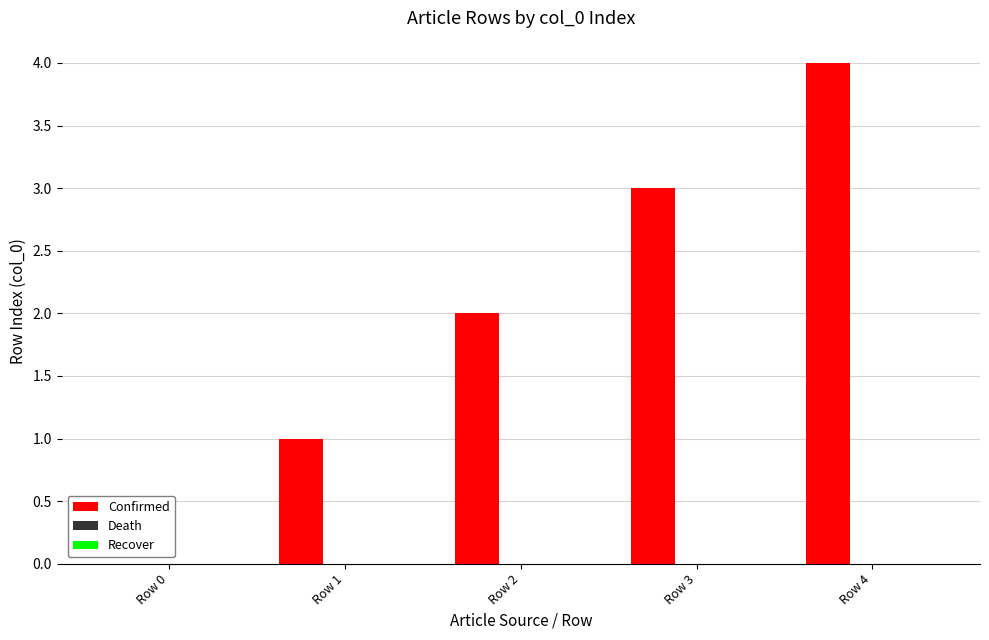

Is it true that the value at Row 0 is -2?

False